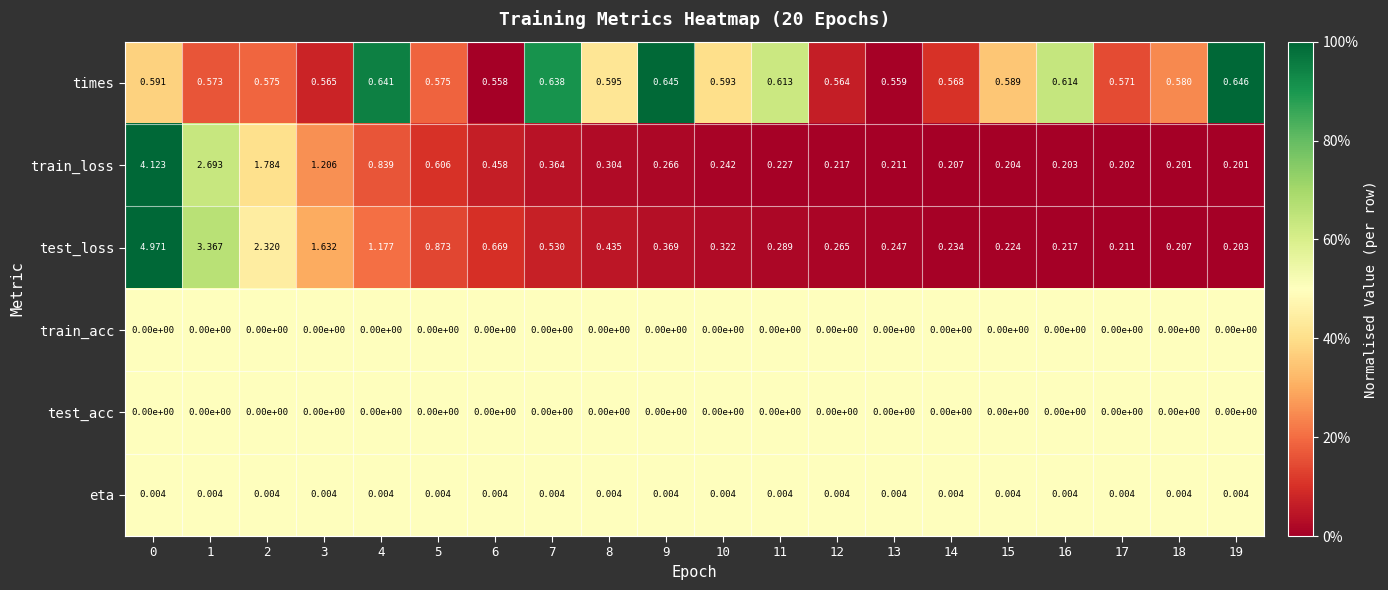

Which series has the largest range (max minus min)?

test_loss